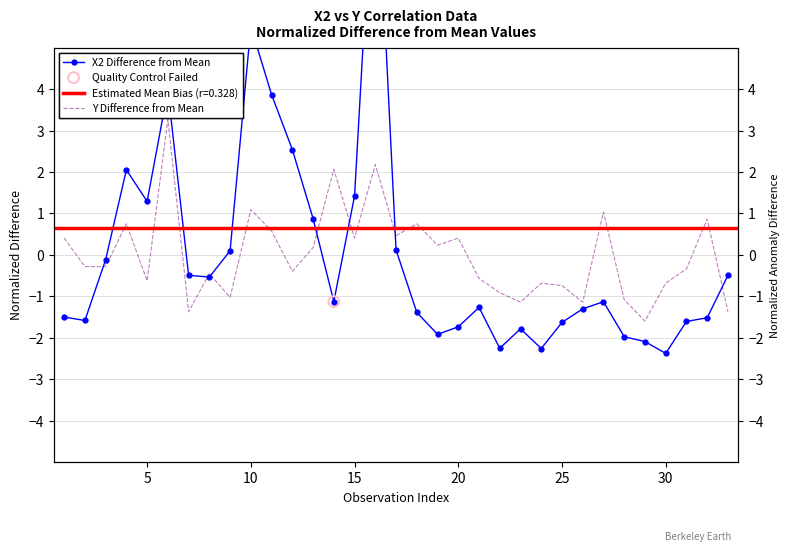

Which series has the largest Y range (max minus min)?

X2